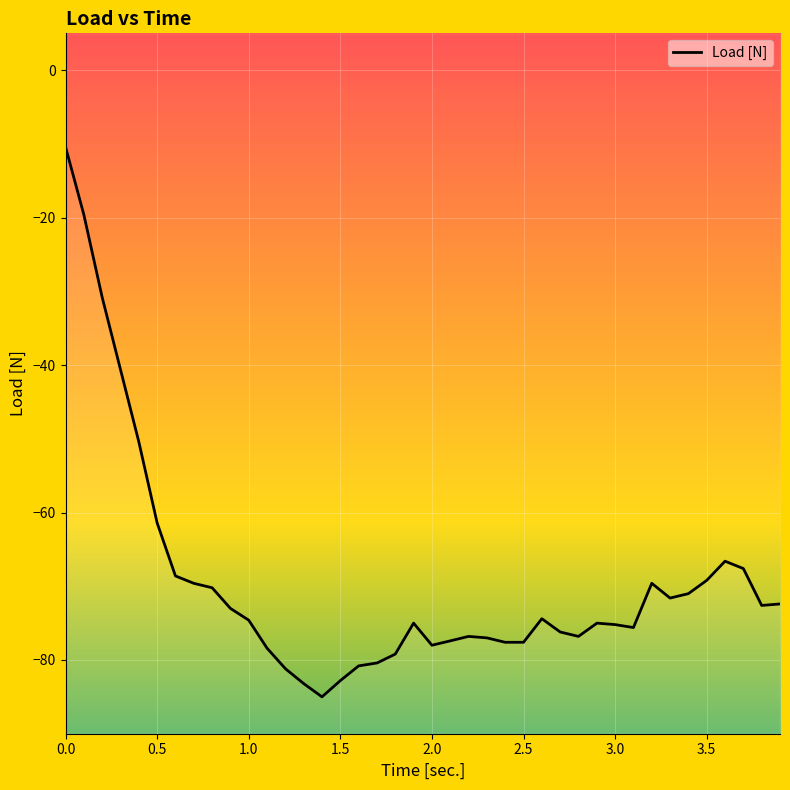

True or false: the data has more than 1 interior local peaks.

True